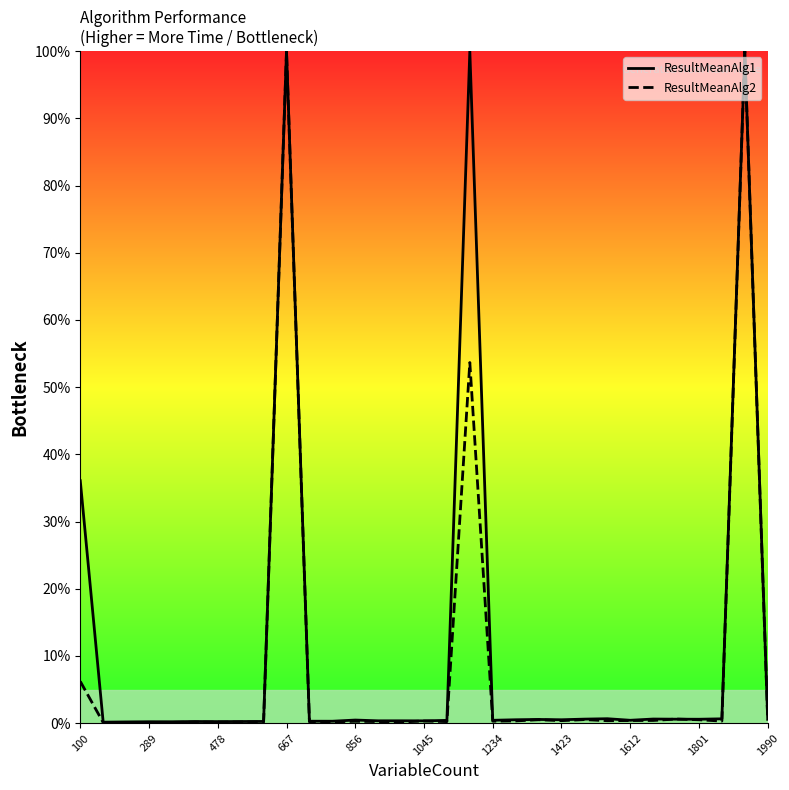

What is the maximum value shown in the chart?

100.0